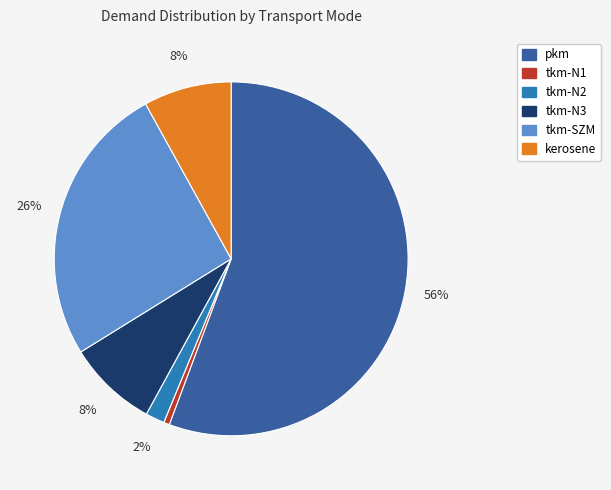

How many slices are in this pie chart?

6